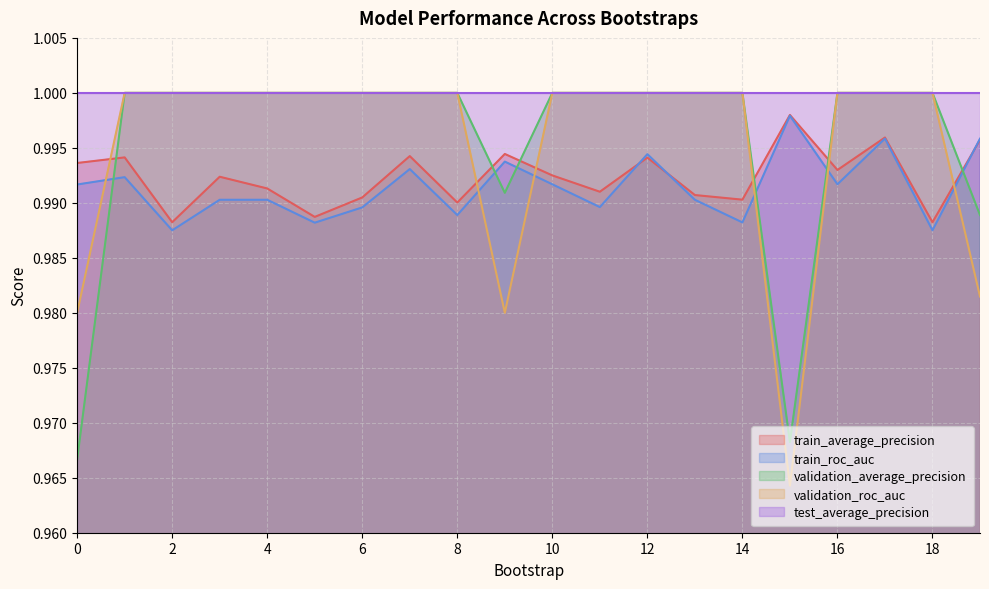

The train_roc_auc series shows 1.8 at 15. True or false?

False